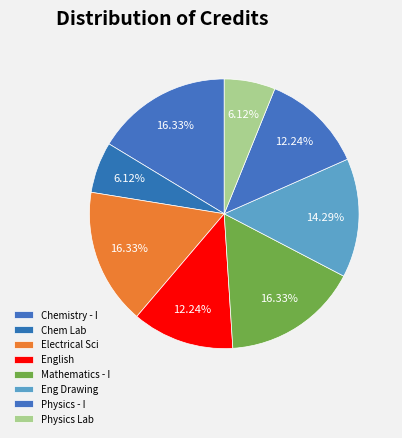

Rank the categories by value from lowest to highest.

Chemistry Laboratory, Physics Laboratory, English : Language Through Literature, Physics - I, Engineering Drawing, Chemistry - I, Electrical Sciences, Mathematics - I